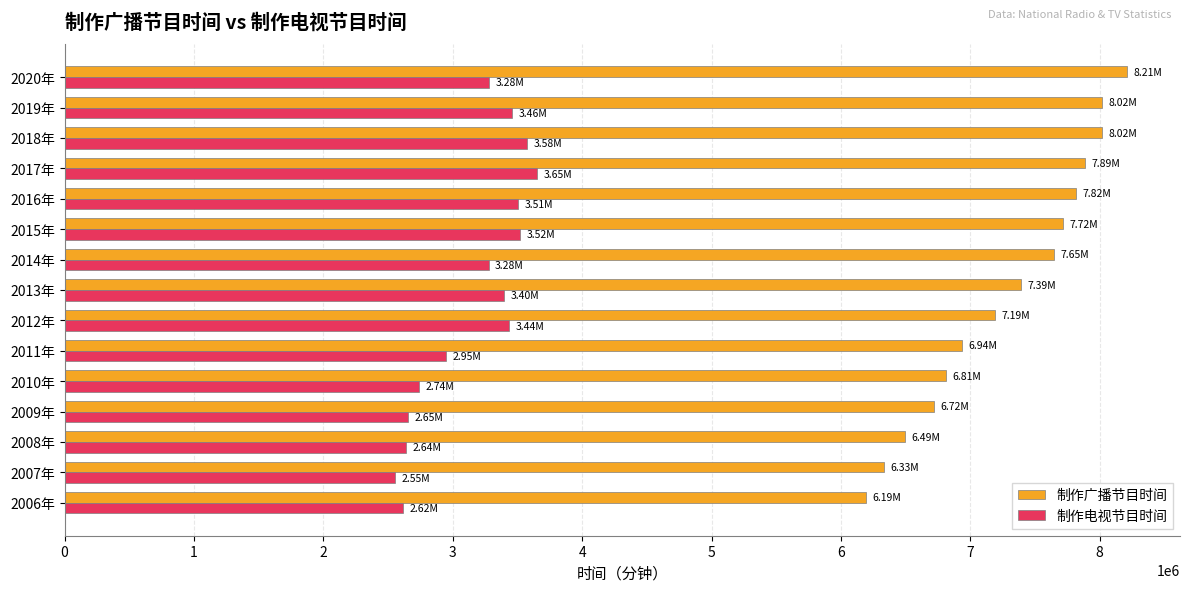

Which series has the largest range (max minus min)?

制作广播节目时间